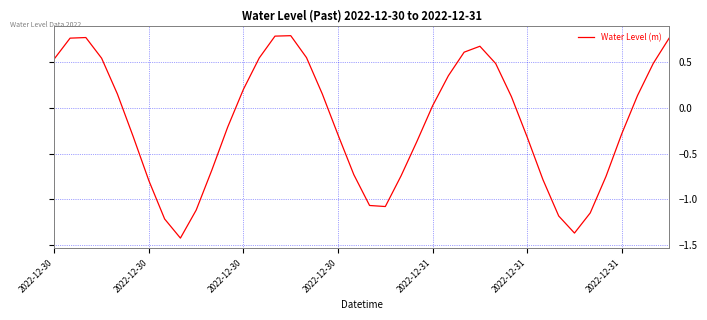

Is this an area chart (filled region under the line)?

No